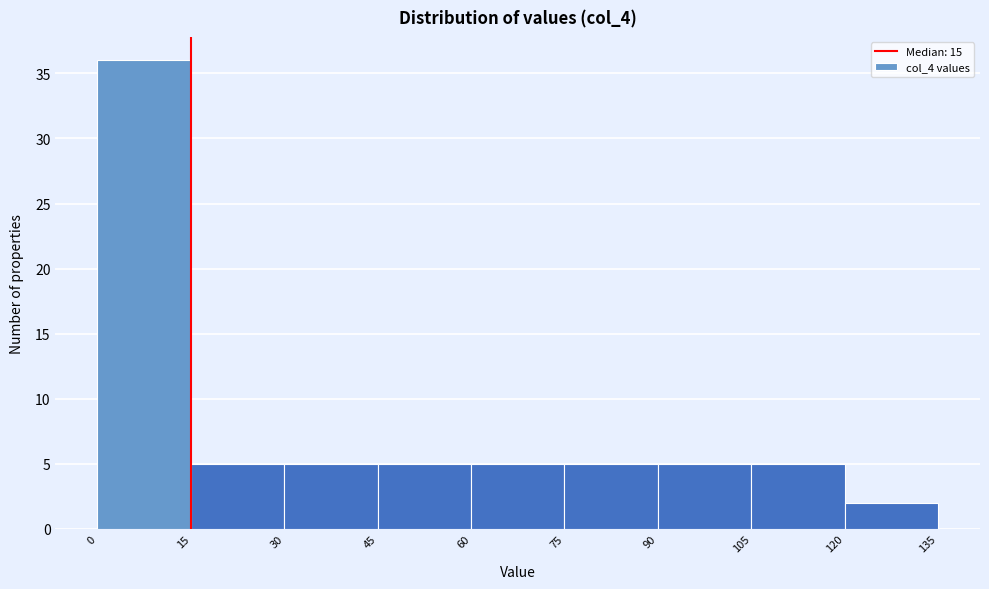

What is the height of the bar covering 30 to 45 on the x-axis? The values are not printed on the chart, so give them approximately, as read against the axis.

5